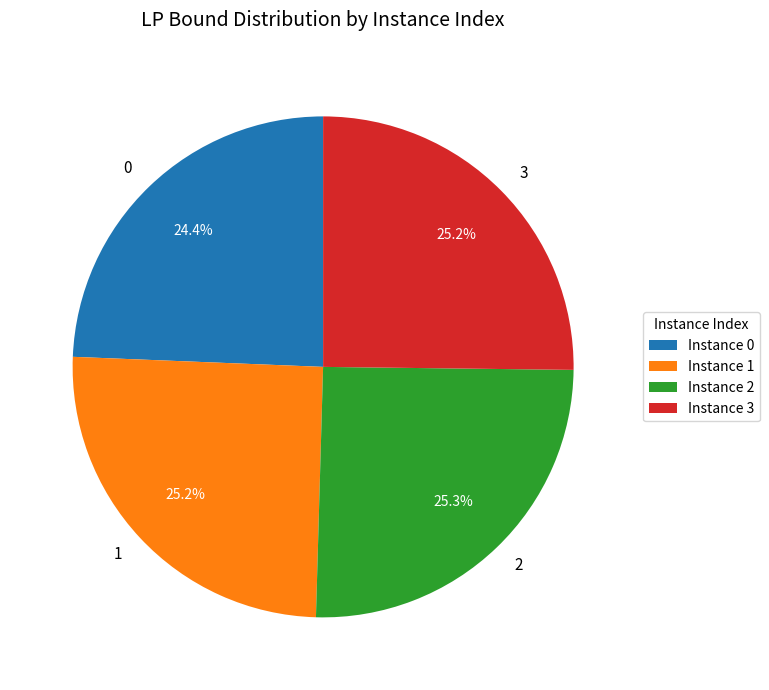

How many slices are in this pie chart?

4